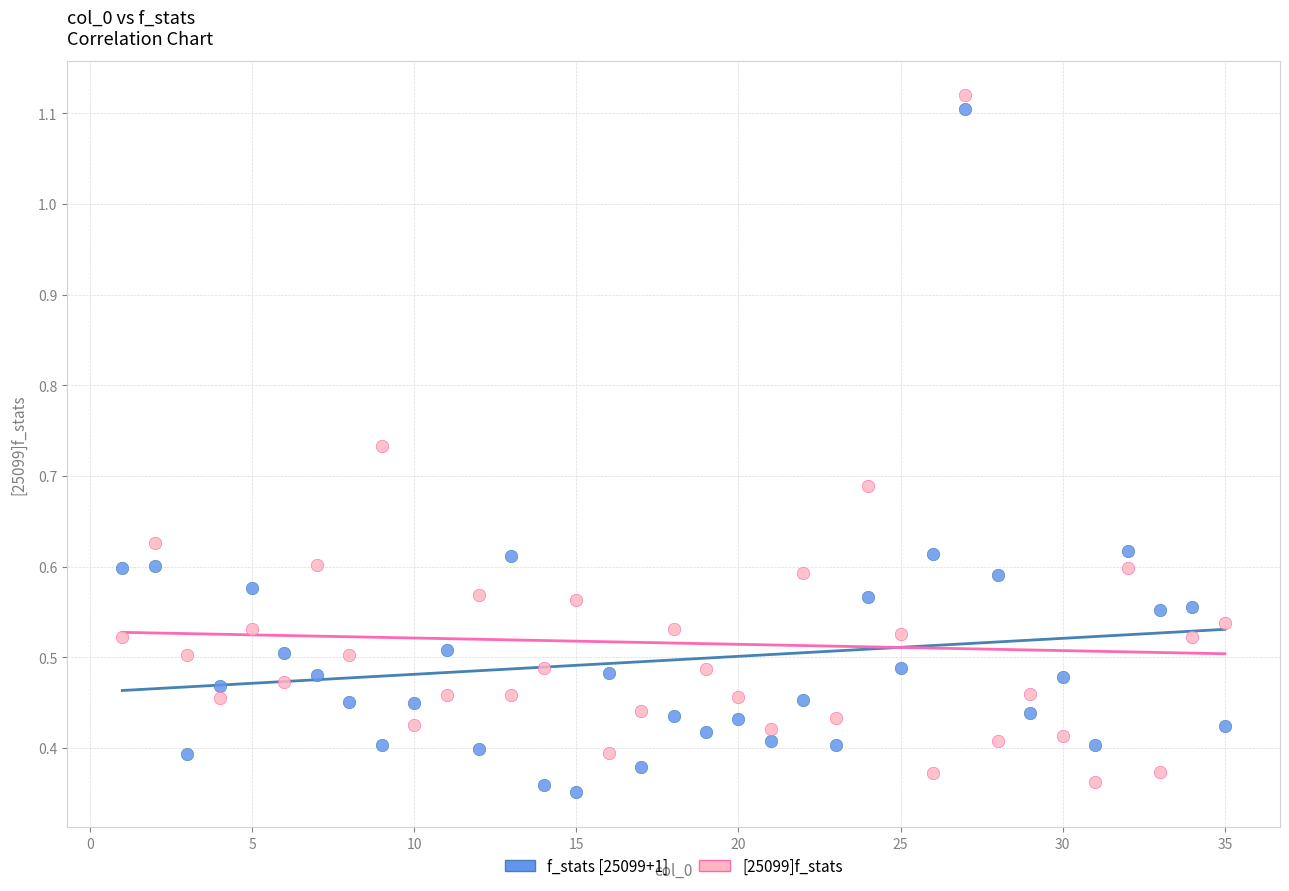

What is the X range (max minus min) for the scatter plot?

34.0